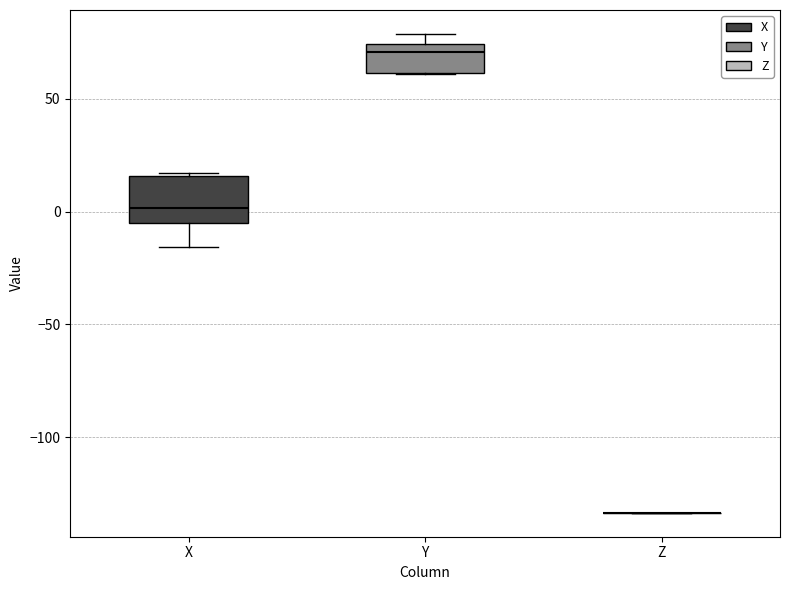

Where does the median line of the box for X sit on the y-axis? The values are not printed on the chart, so give them approximately, as read against the axis.

0